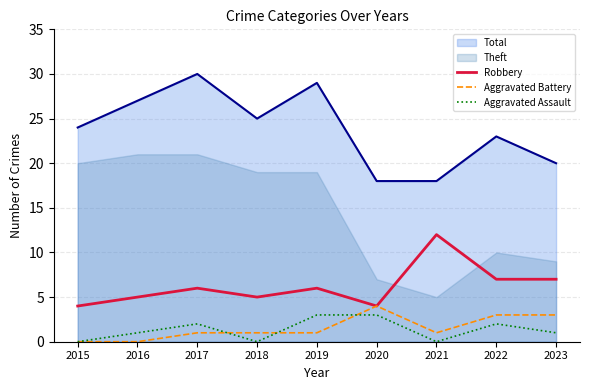

What is the difference between the second highest and second lowest values in the Aggravated Battery series?

3